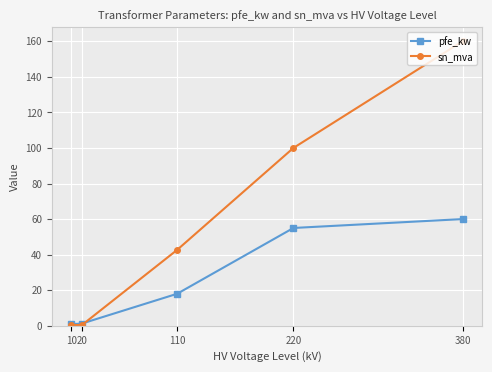

True or false: sn_mva has more than 2 interior local peaks.

False